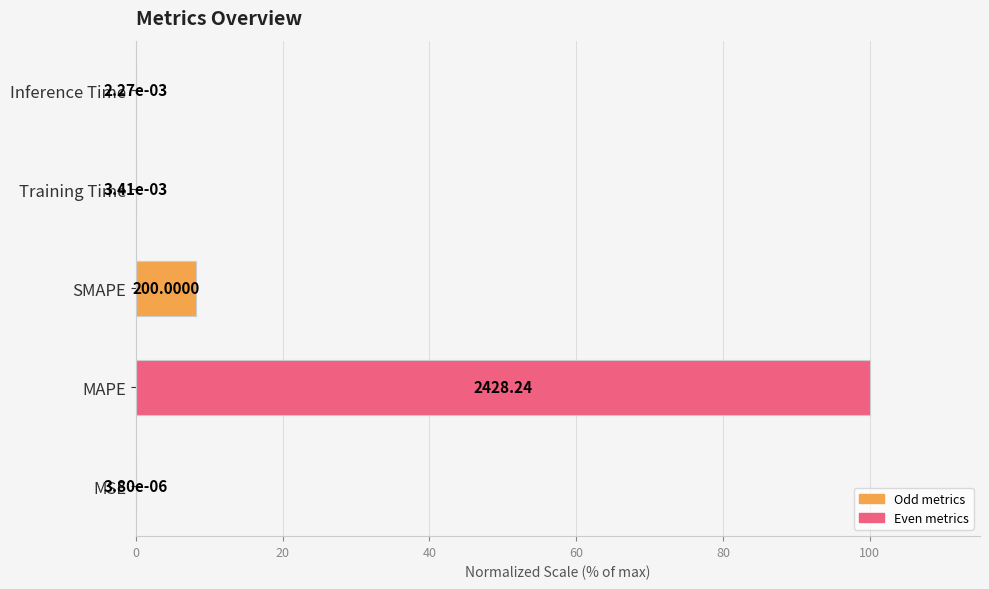

What is the change in value from MSE to SMAPE?

+8.2